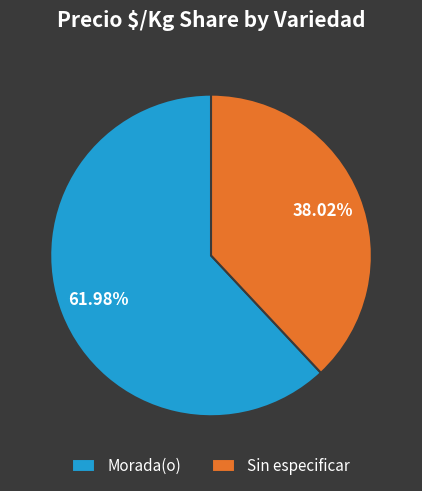

To the nearest percent, what percentage of the pie is Morada(o)?

62%